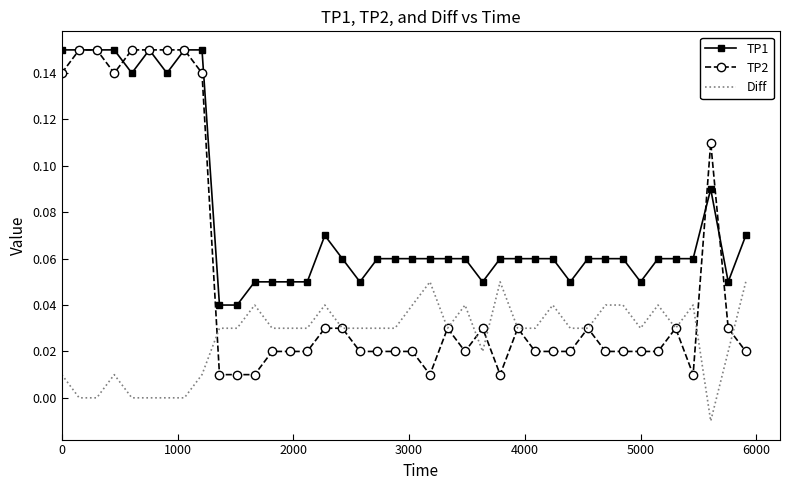

Rank the series by their average value, from lowest to highest.

Diff, TP2, TP1